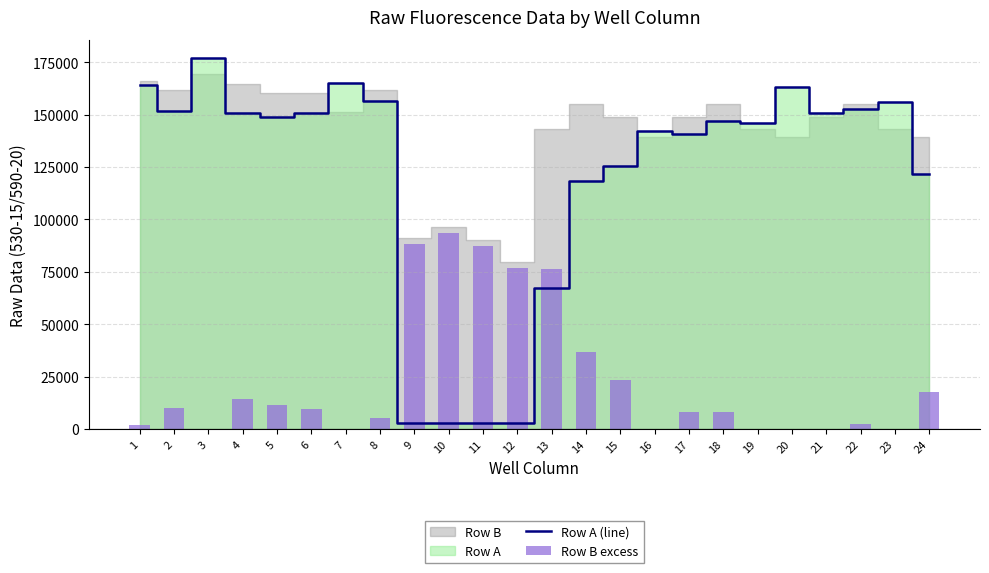

What is the maximum value for Row A (line)?

176920